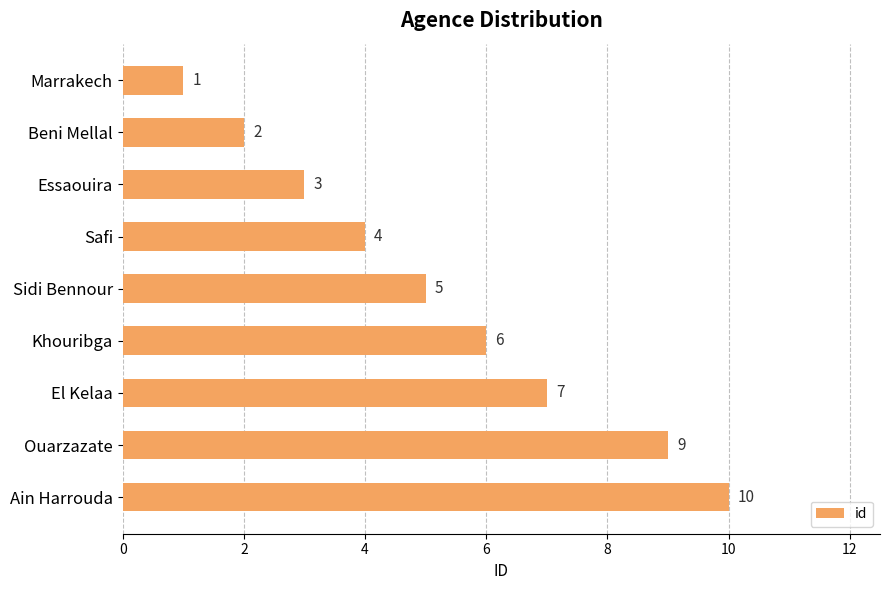

Which label corresponds to the largest value in the chart?

Ain Harrouda